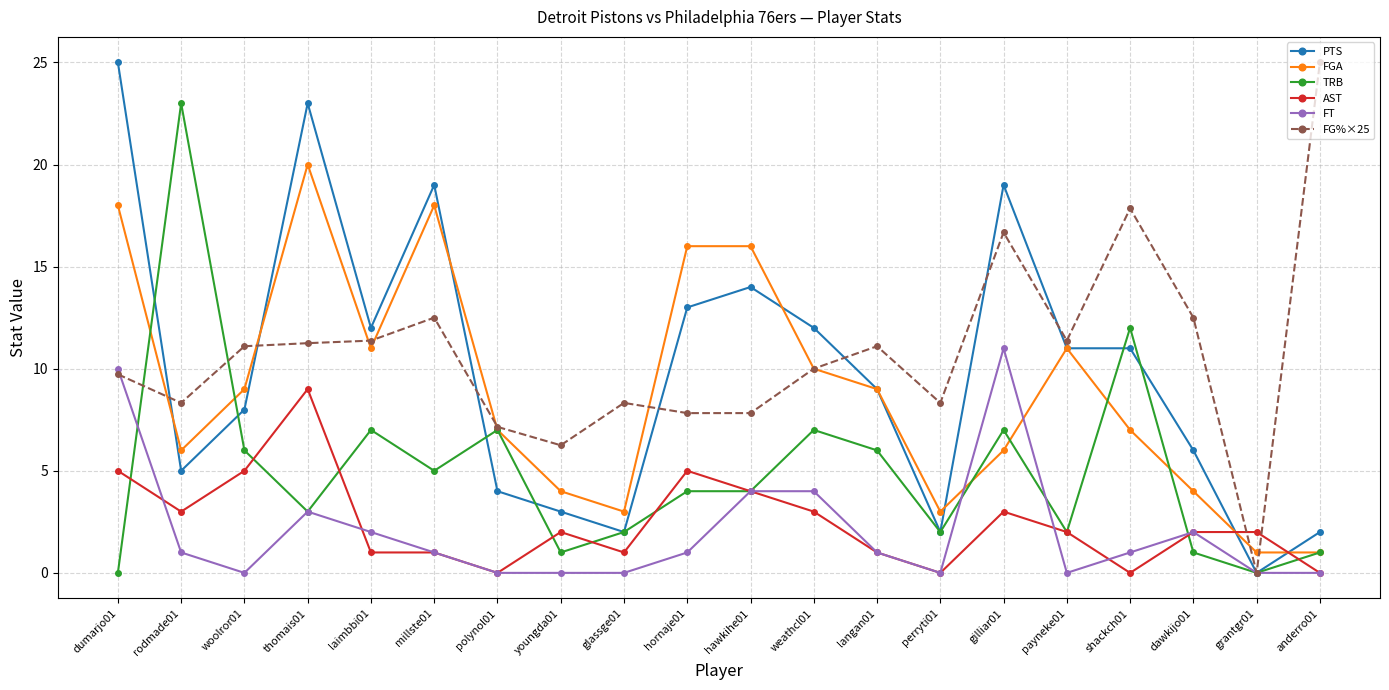

Is the value of PTS at thomais01 greater than the value of AST at hawkihe01?

Yes